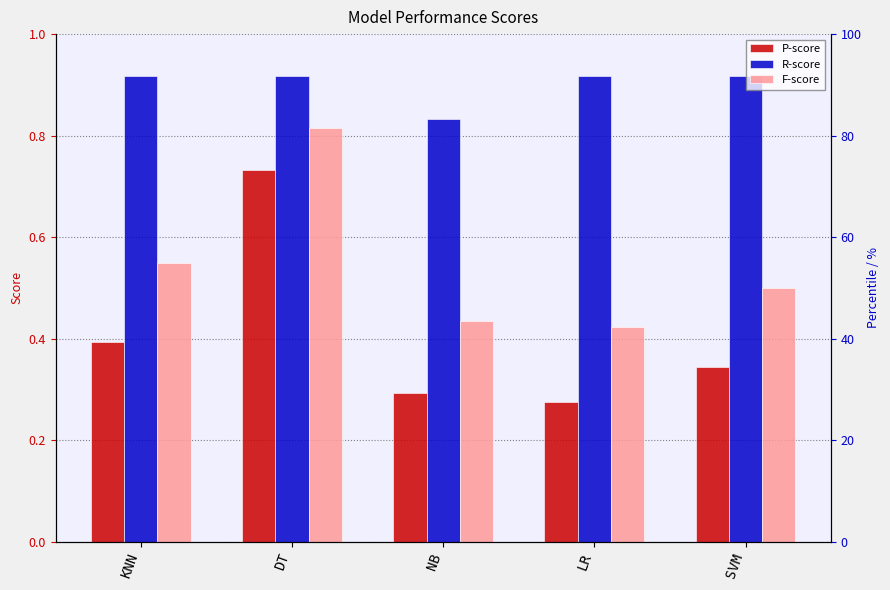

What is the label of the 1st bar from the left?

KNN